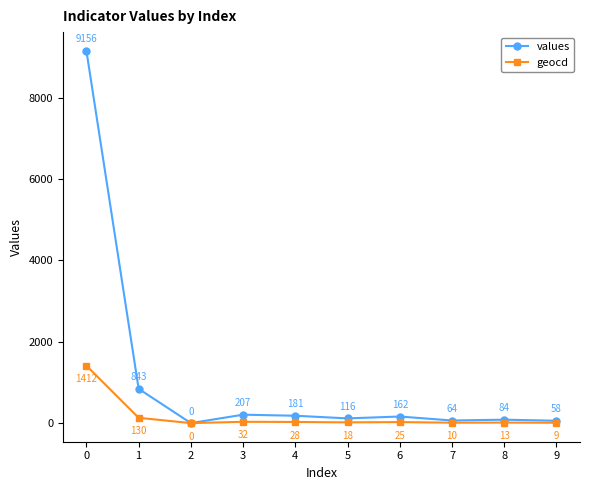

How many positive values does the values series have?

9